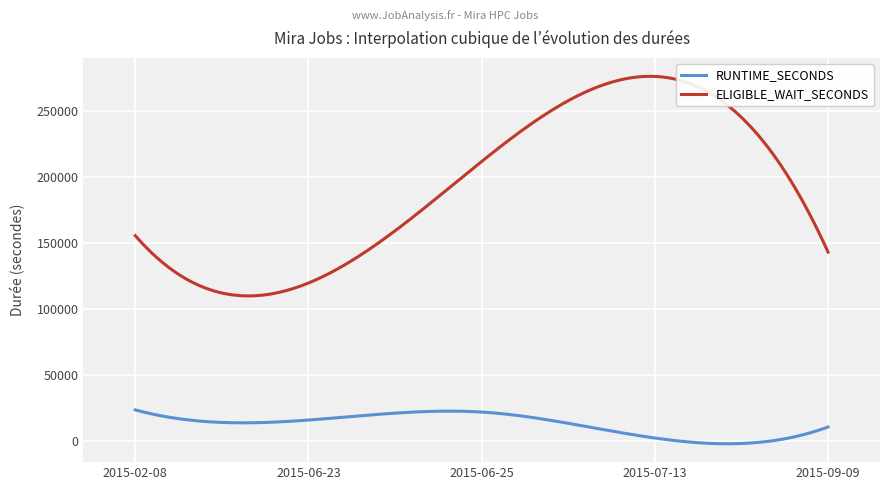

Rank the series by their maximum value, from lowest to highest.

RUNTIME_SECONDS, ELIGIBLE_WAIT_SECONDS